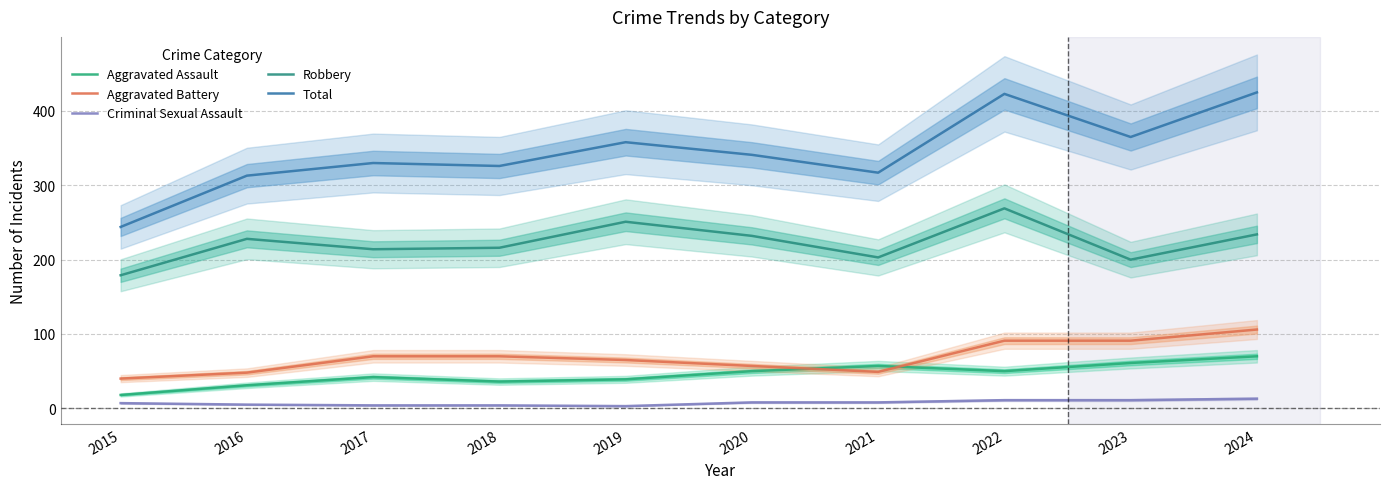

Is the value of Aggravated Battery at 2015 greater than the value of Aggravated Assault at 2017?

No